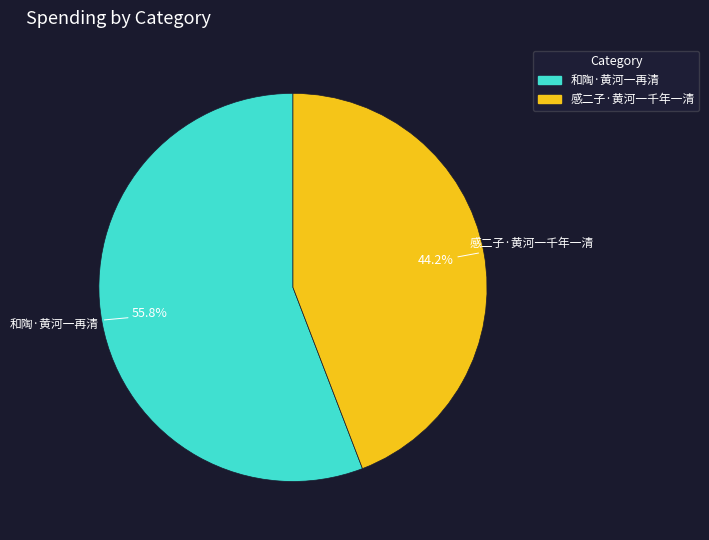

Count the number of slices in the pie.

2